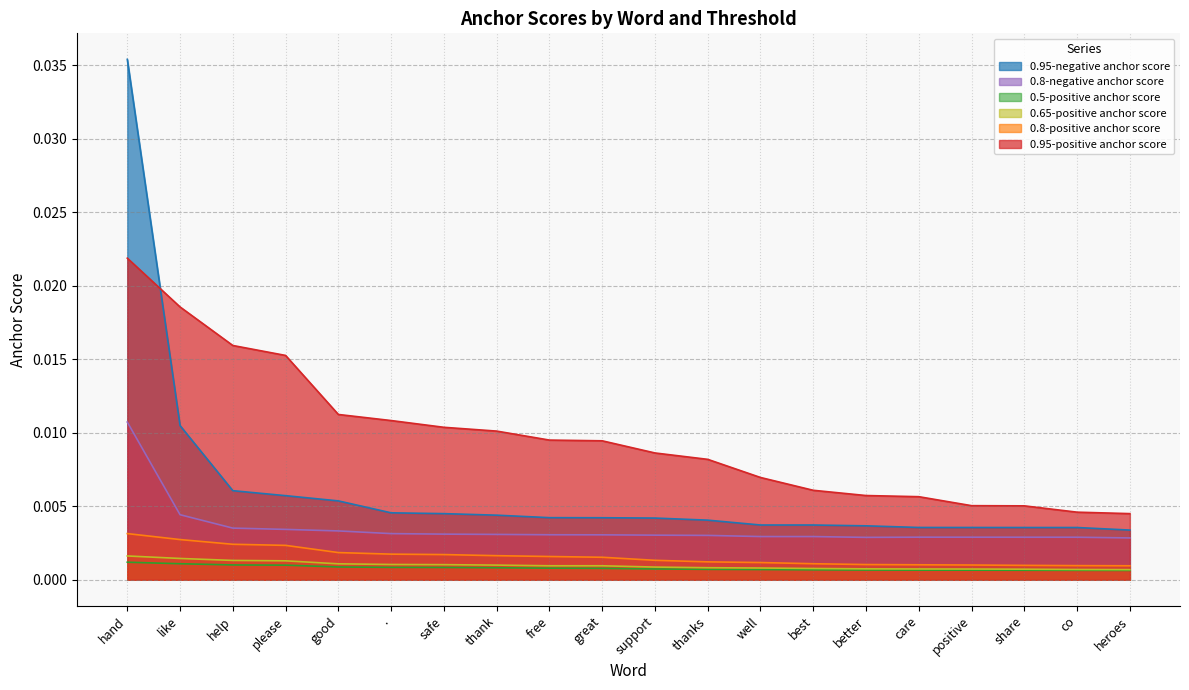

Is the value of 0.5-positive anchor score at hand greater than the value of 0.8-negative anchor score at thanks?

No